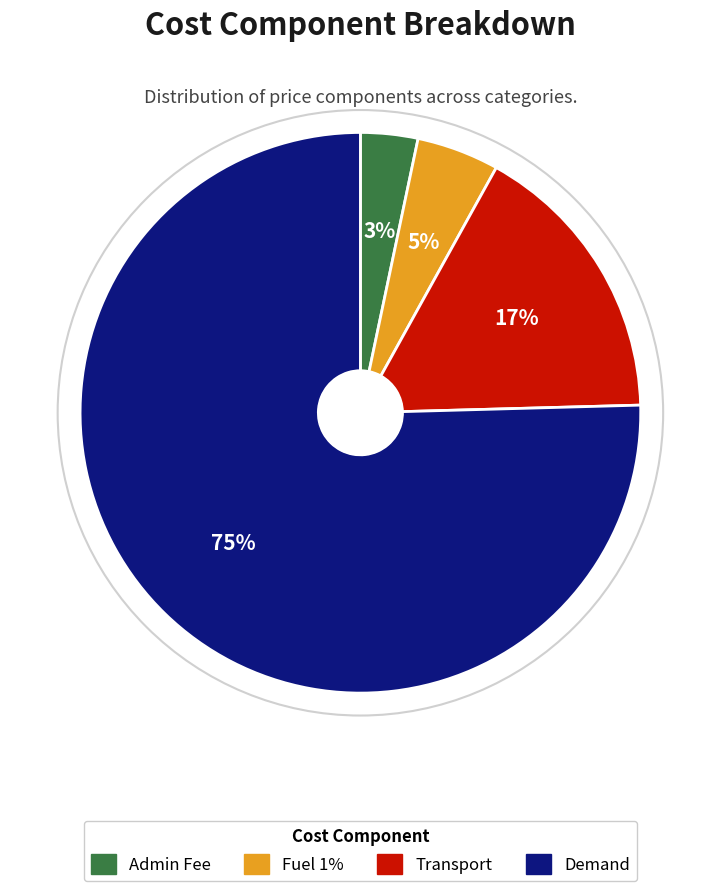

How many segments does this pie chart have?

4